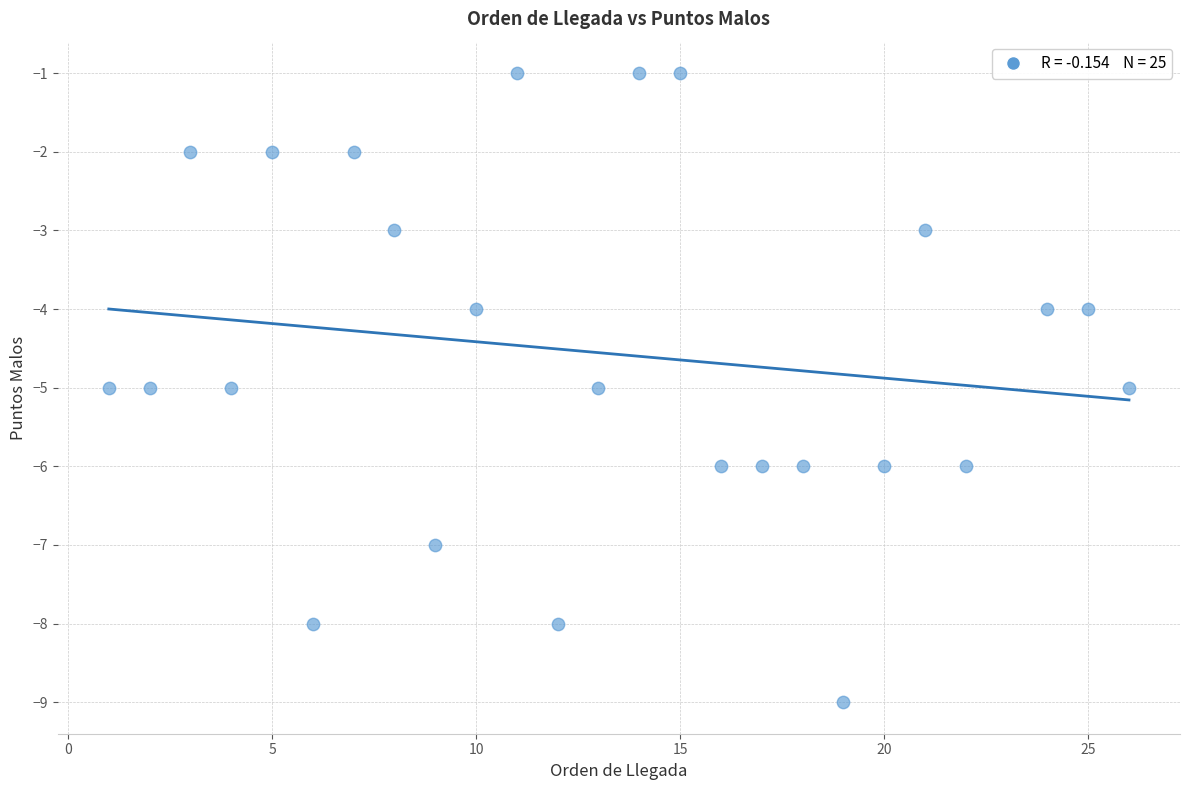

What is the range of Y values (max minus min)?

8